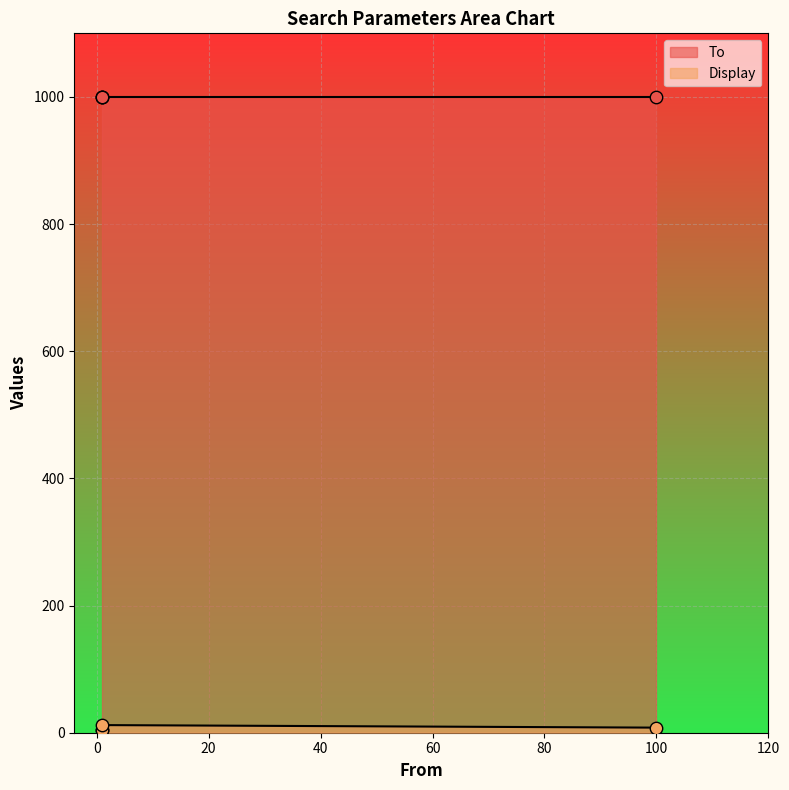

Is the value of Display at 1 greater than the value of To at 1?

No